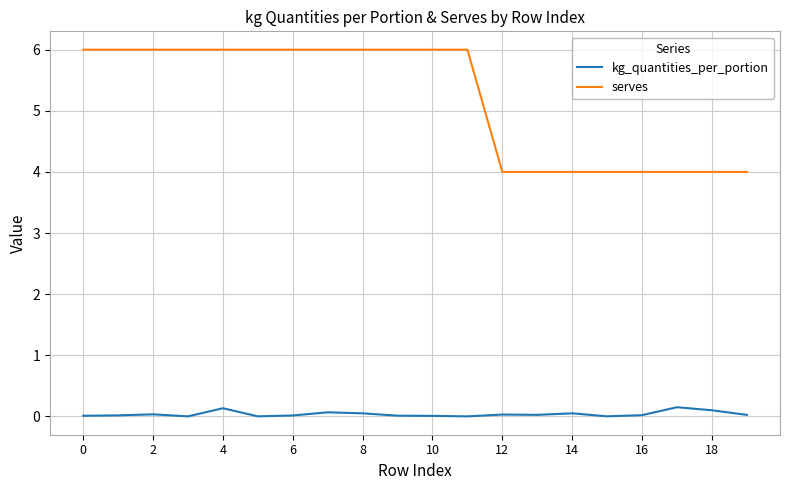

True or false: kg_quantities_per_portion and serves cross at least once.

False